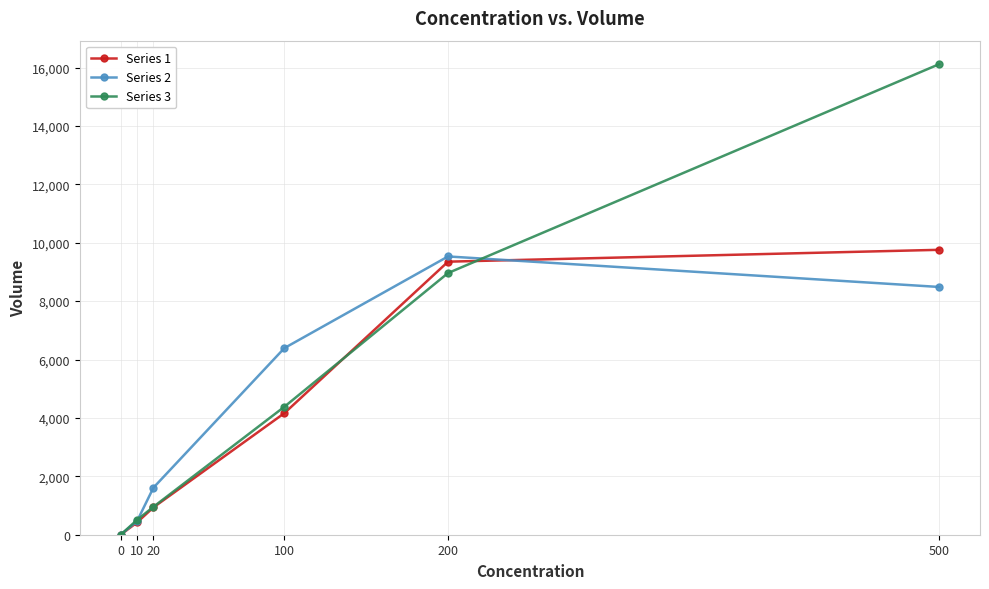

Rank the categories by Series 1 value from lowest to highest.

0, 10, 20, 100, 200, 500